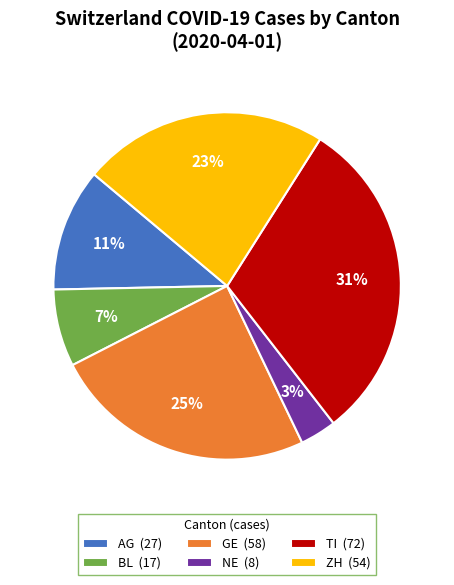

Is the sum of GE (58) and BL (17) greater than half?

No